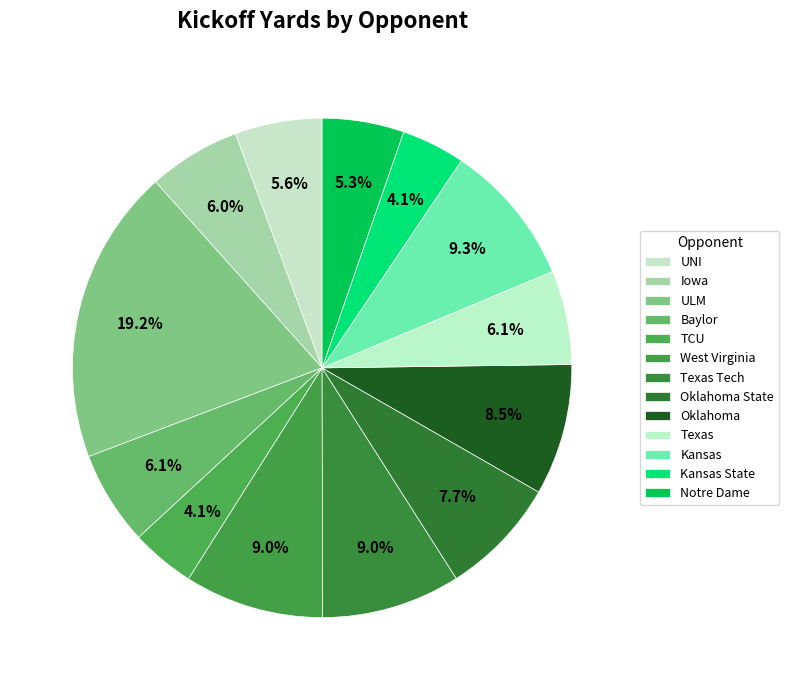

How much of the chart is everything except Oklahoma?

91.5%